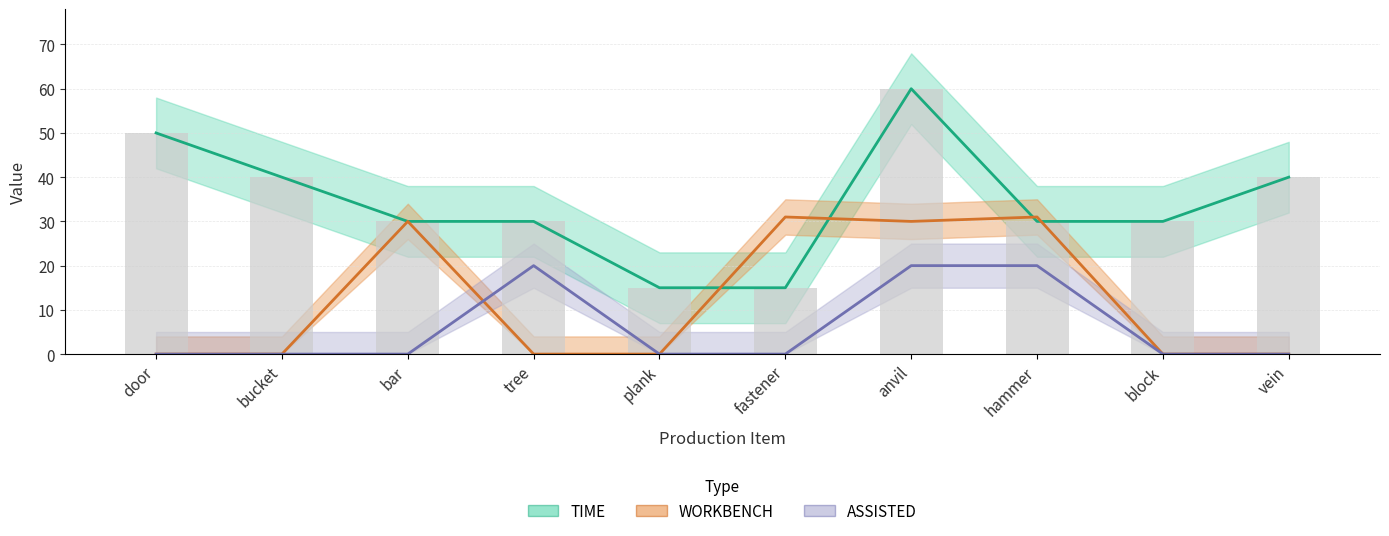

Count the ASSISTED values in the range 0 to 20.

10